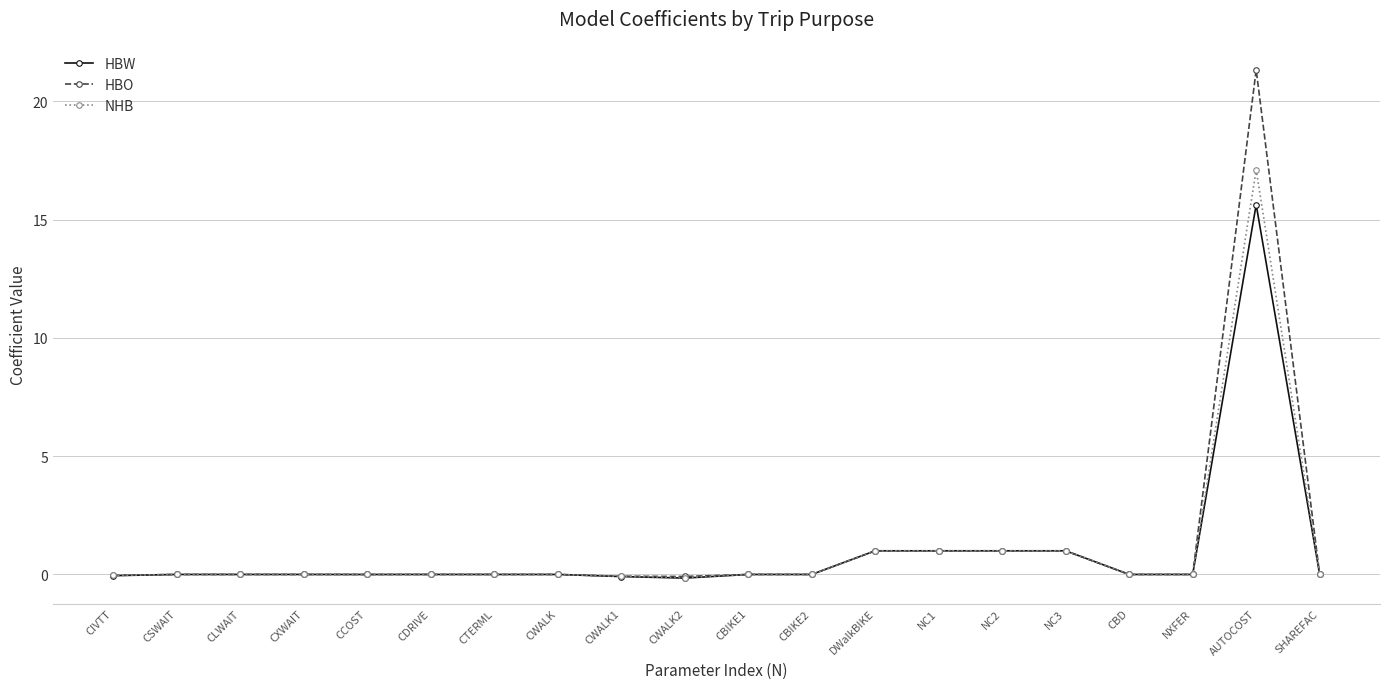

What is the label of the 2nd point from the right?

AUTOCOST